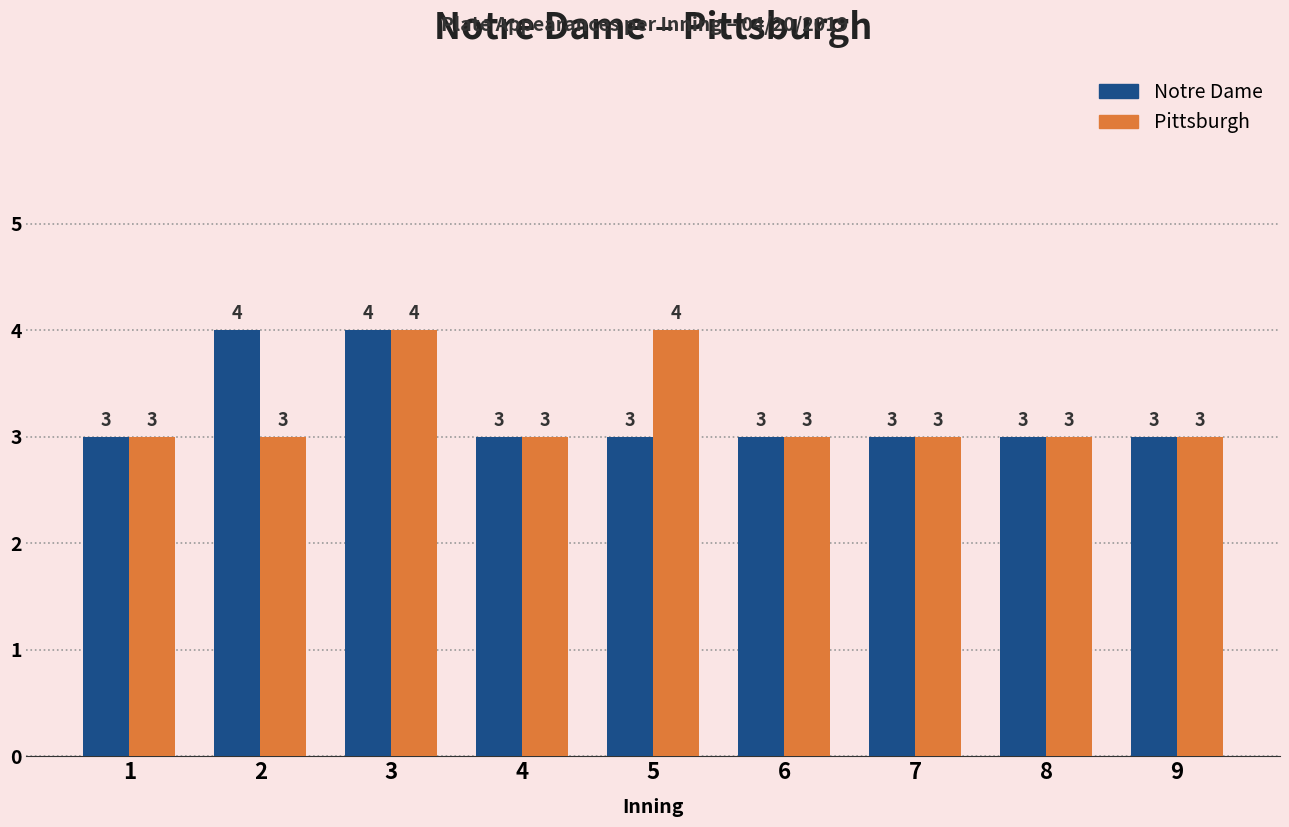

Between 2 and 8, which series saw the biggest shift?

Notre Dame